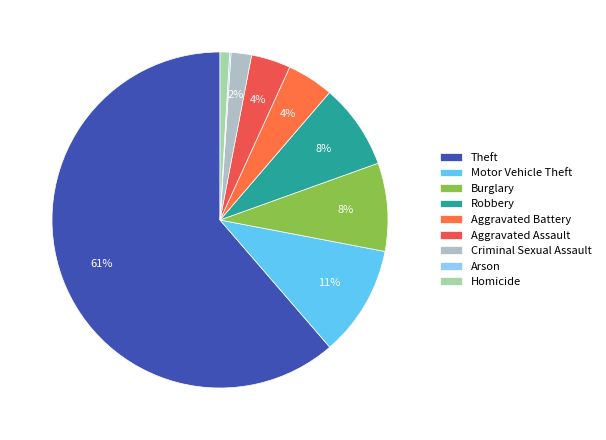

What is the smallest slice in the pie chart?

Arson